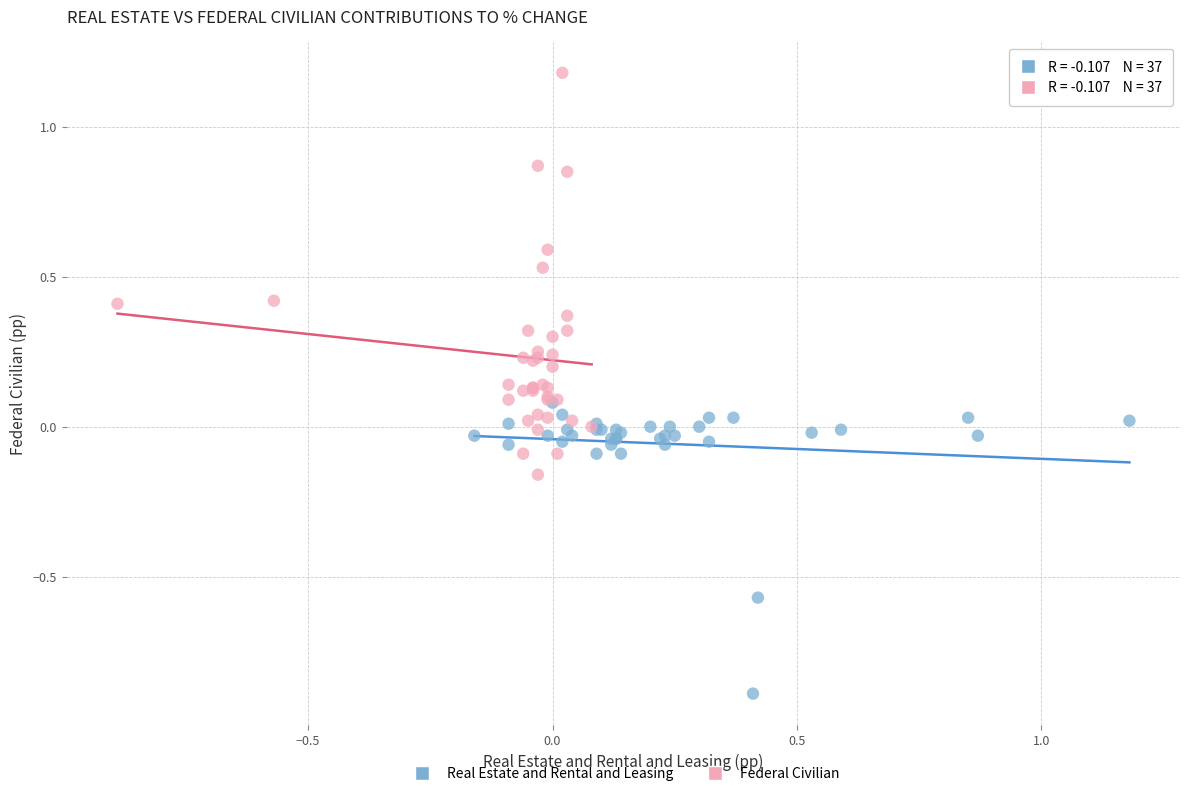

Which series reaches the minimum Y coordinate?

Real Estate and Rental and Leasing